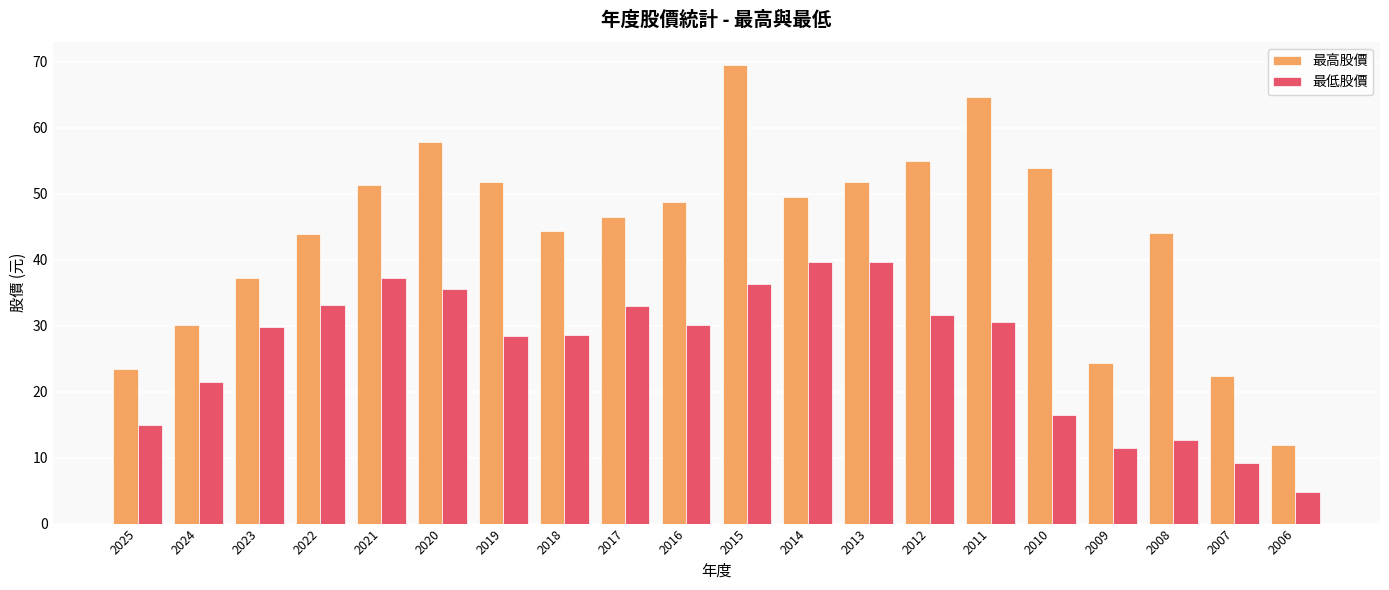

Is it true that 最高股價 equals 11.4 at 2009?

False